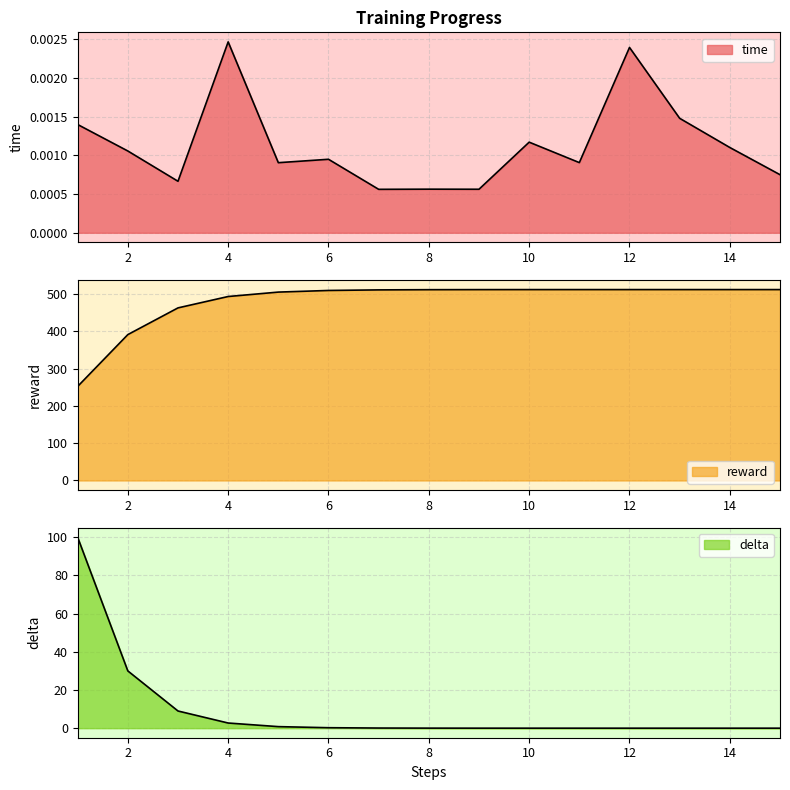

The reward series shows 252.3 at 1. True or false?

True